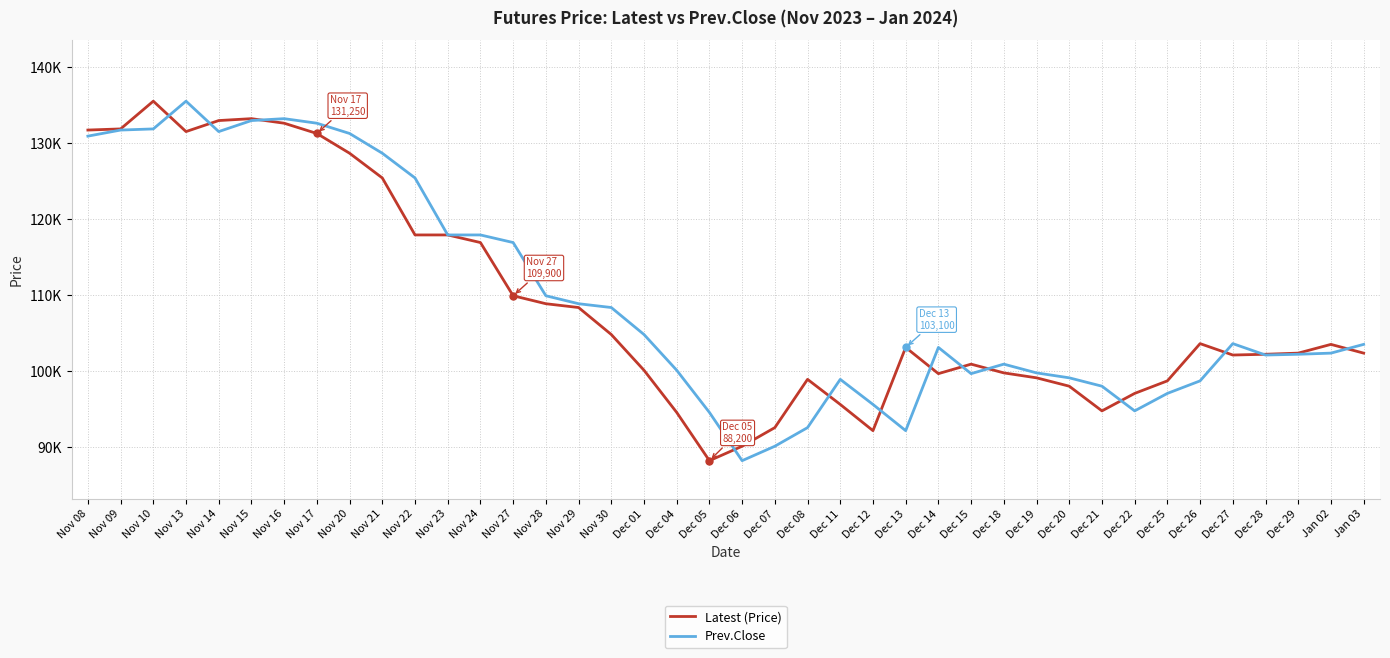

Between Nov 20 and Dec 07, which is larger?

Nov 20